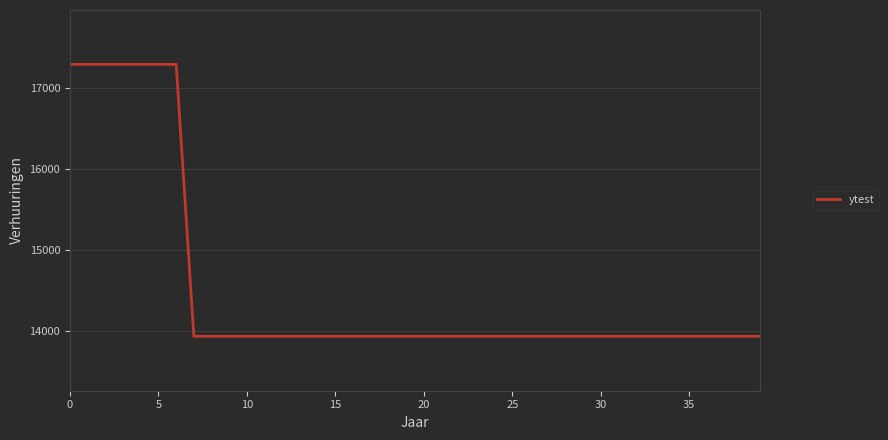

What is the minimum value shown in the chart?

13931.5